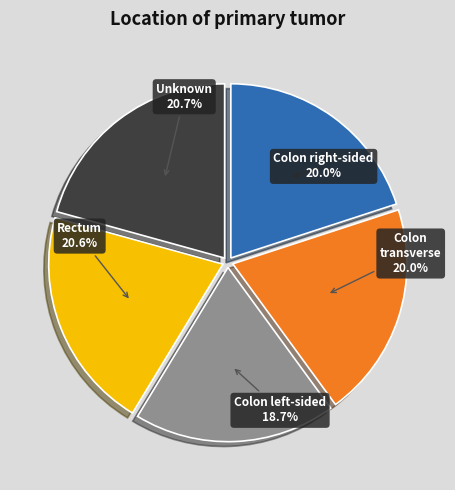

Does any single category account for the majority?

No